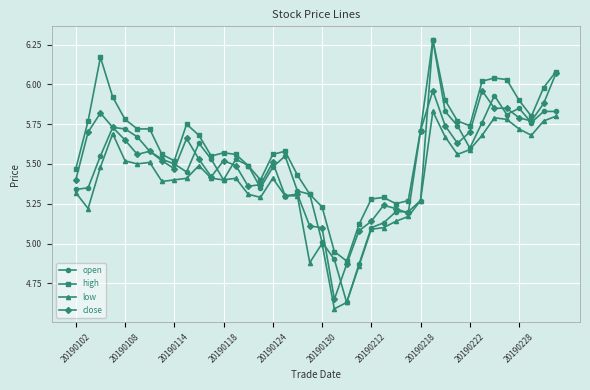

Which series has the widest spread of values?

open